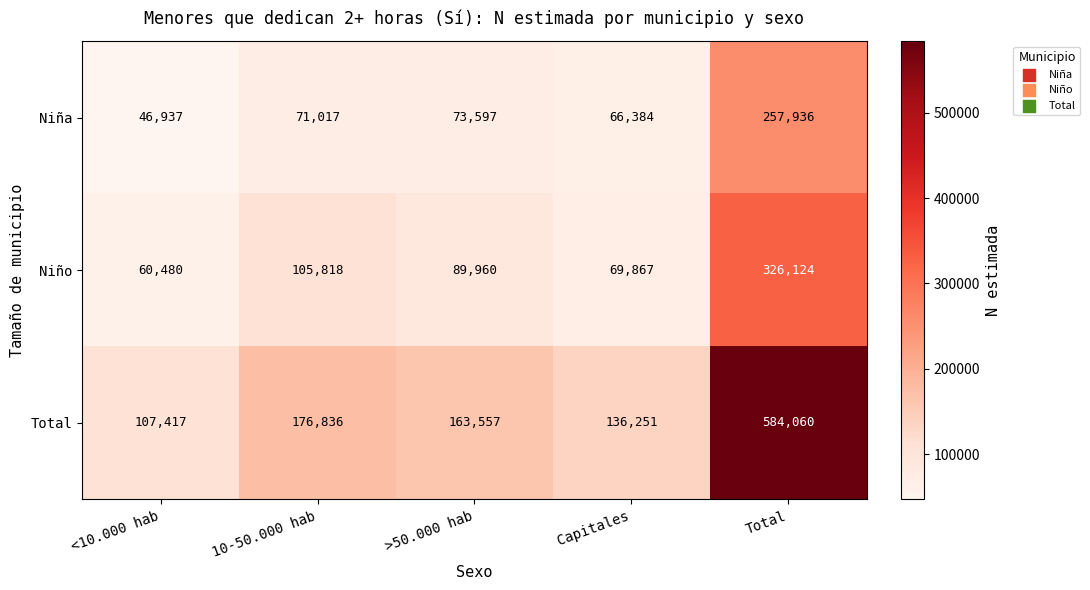

The value of Niño at <10.000 hab is 60480. True or false?

True